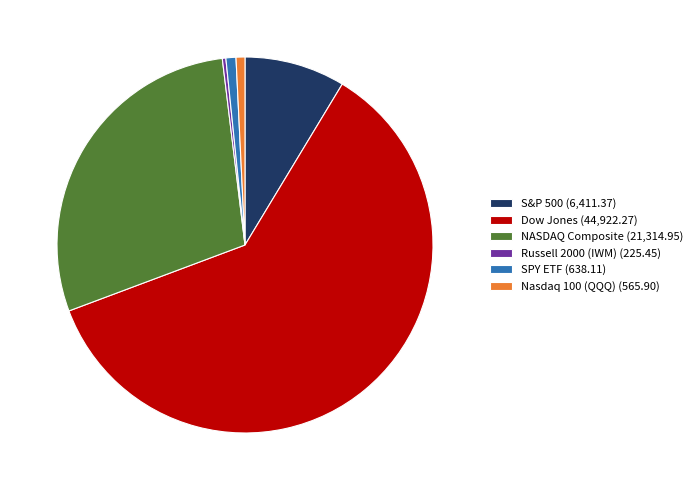

Do NASDAQ Composite (21,314.95) and SPY ETF (638.11) together represent more than half of the pie?

No